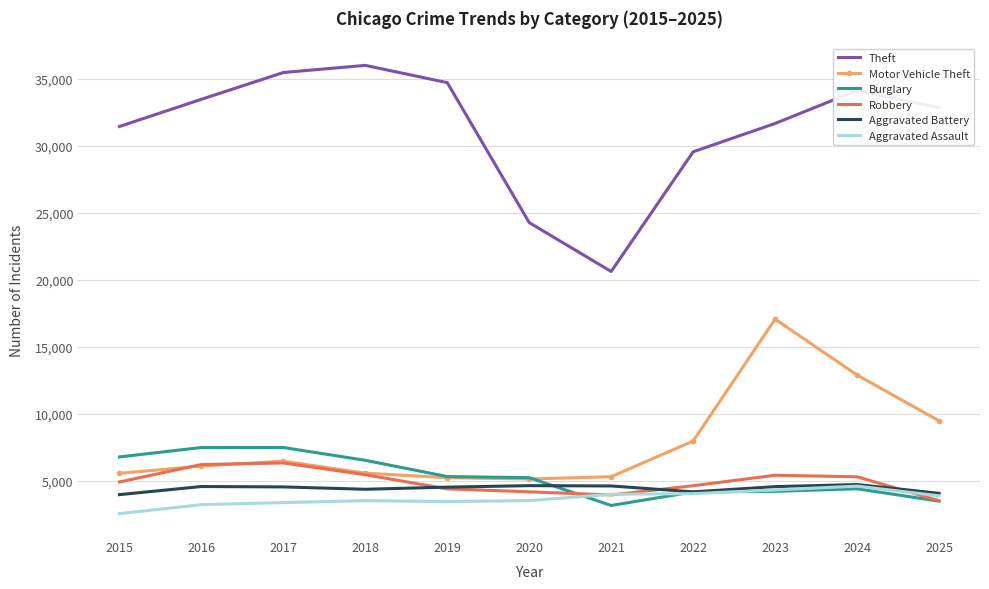

True or false: Theft and Robbery cross at least once.

False